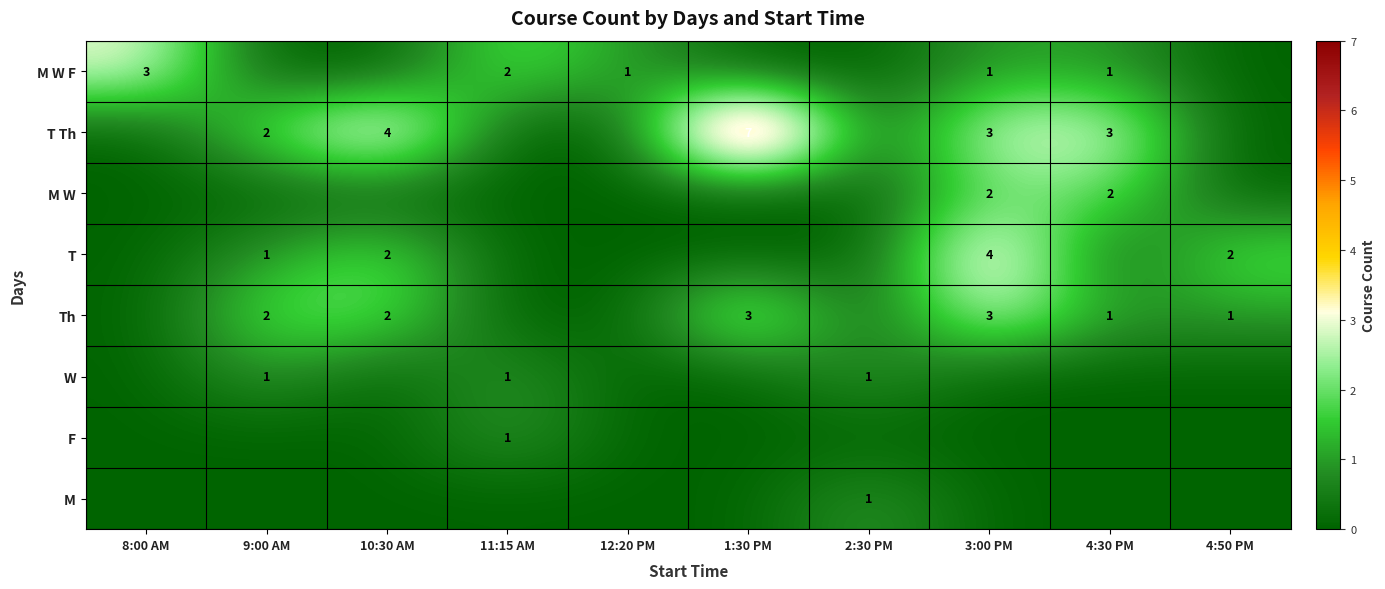

Is it true that W equals 1 at 11:15 AM?

True